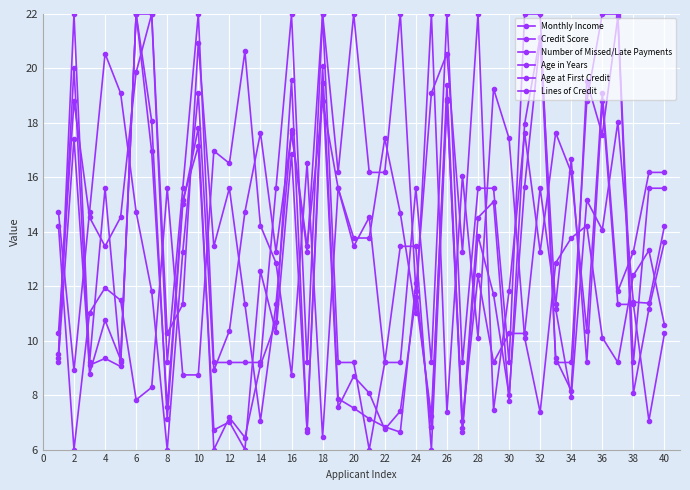

Count the number of categories in the chart.

40